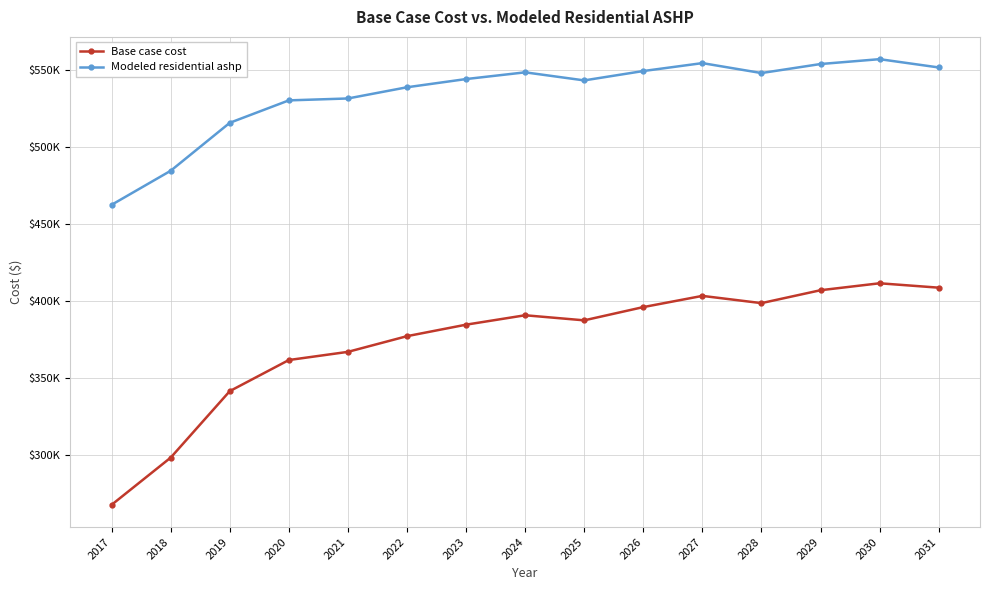

Which series has the widest spread of values?

Base case cost